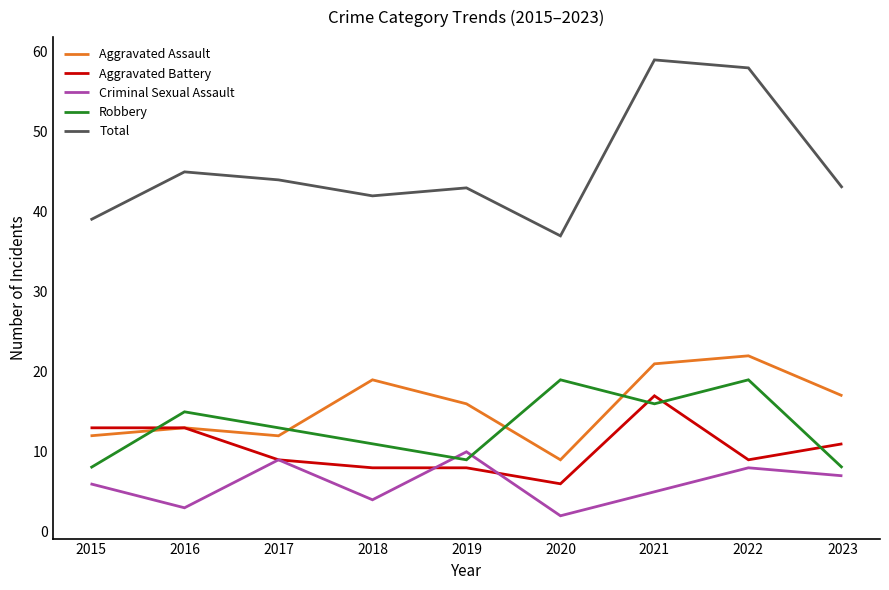

How many categories are shown in the chart?

9